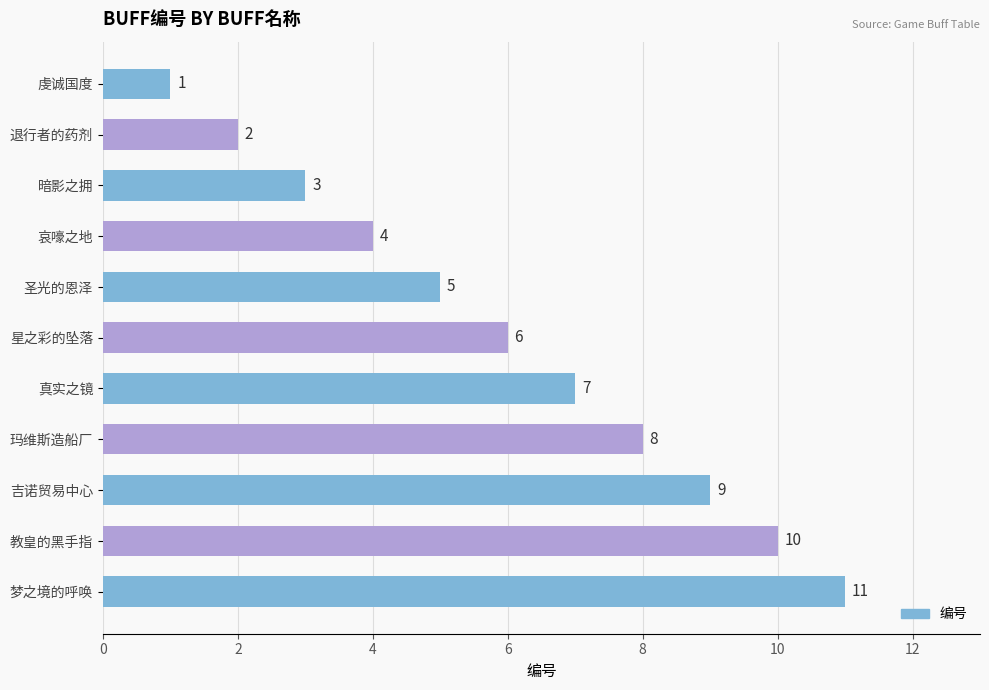

Which has a higher value, 圣光的恩泽 or 真实之镜?

真实之镜